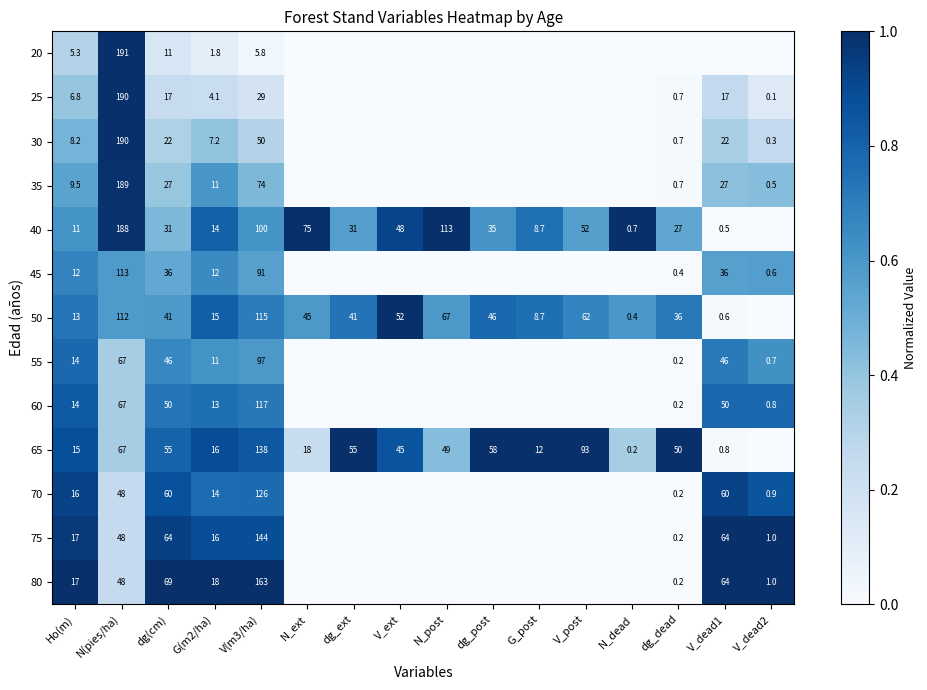

What is the difference between the 55 values at dg_dead and dg(cm)?

45.8